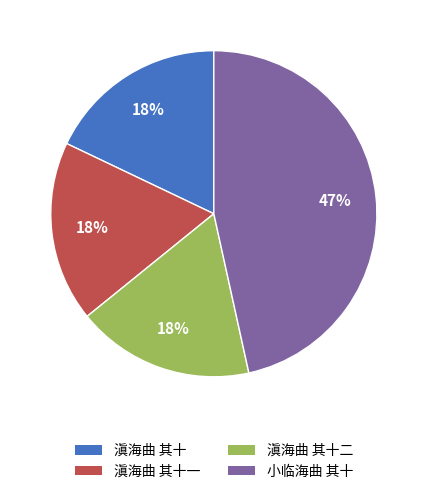

To the nearest percent, what percentage of the pie is 滇海曲 其十二?

18%